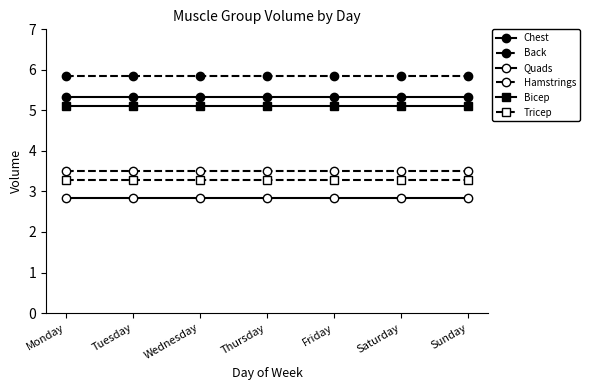

Is this an area chart (filled region under the line)?

No